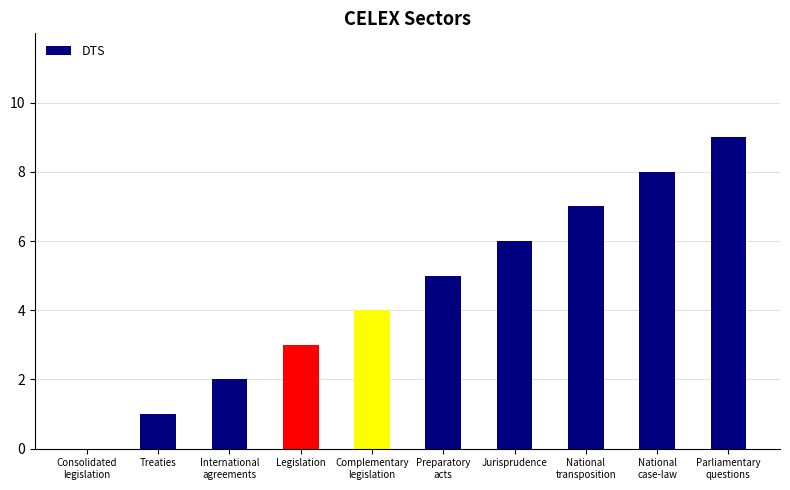

Reading left to right, transcribe all the data shown in this chart.

0	1	2	3	4	5	6	7	8	9